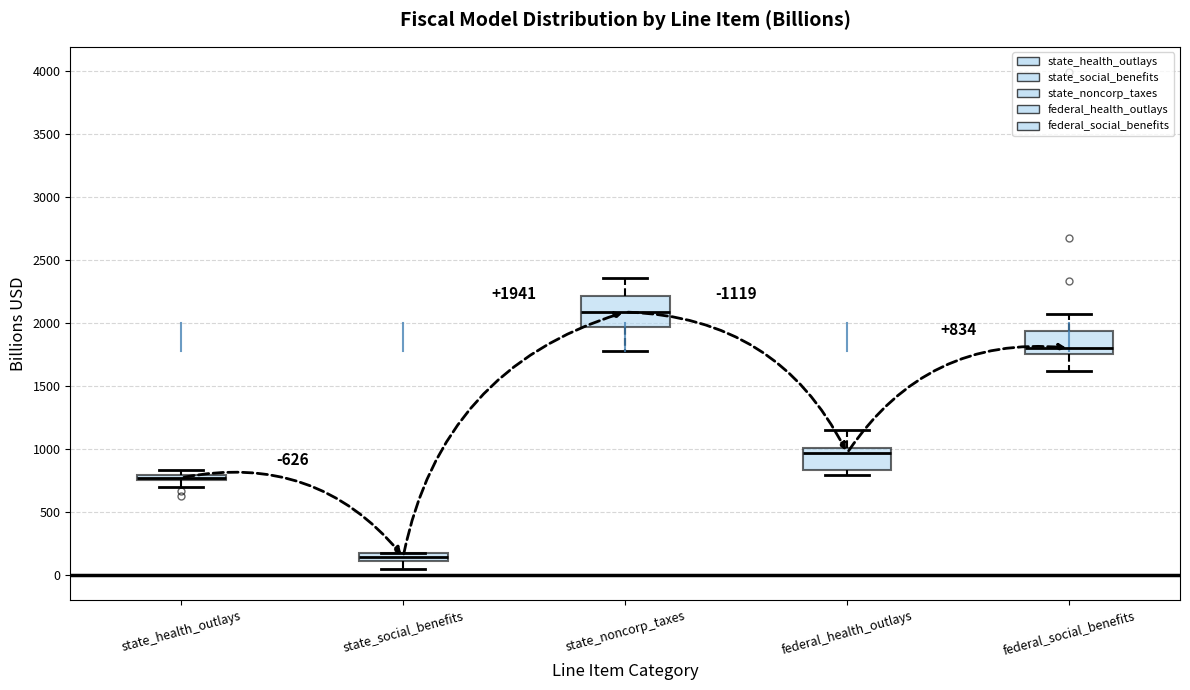

Which box has the highest median line?

state_noncorp_taxes